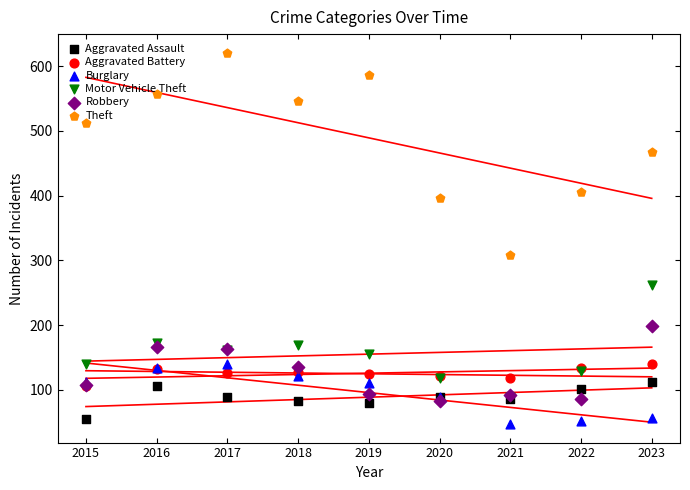

Which series has the largest total across all categories?

Theft